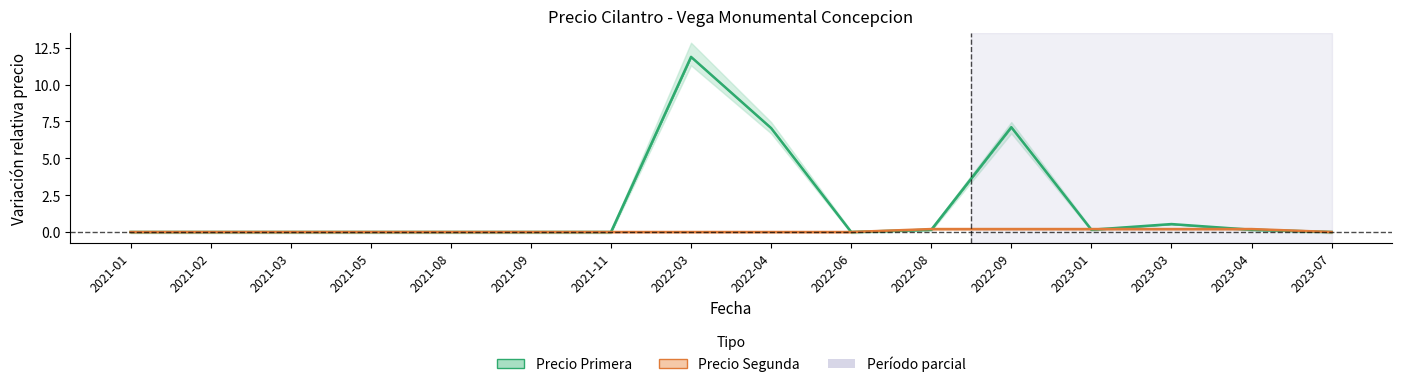

The Precio Primera series shows 0.0 at 2022-06. True or false?

True